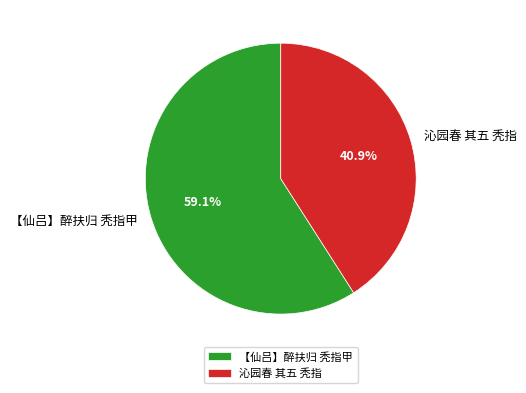

Which slice is the smallest?

沁园春 其五 秃指